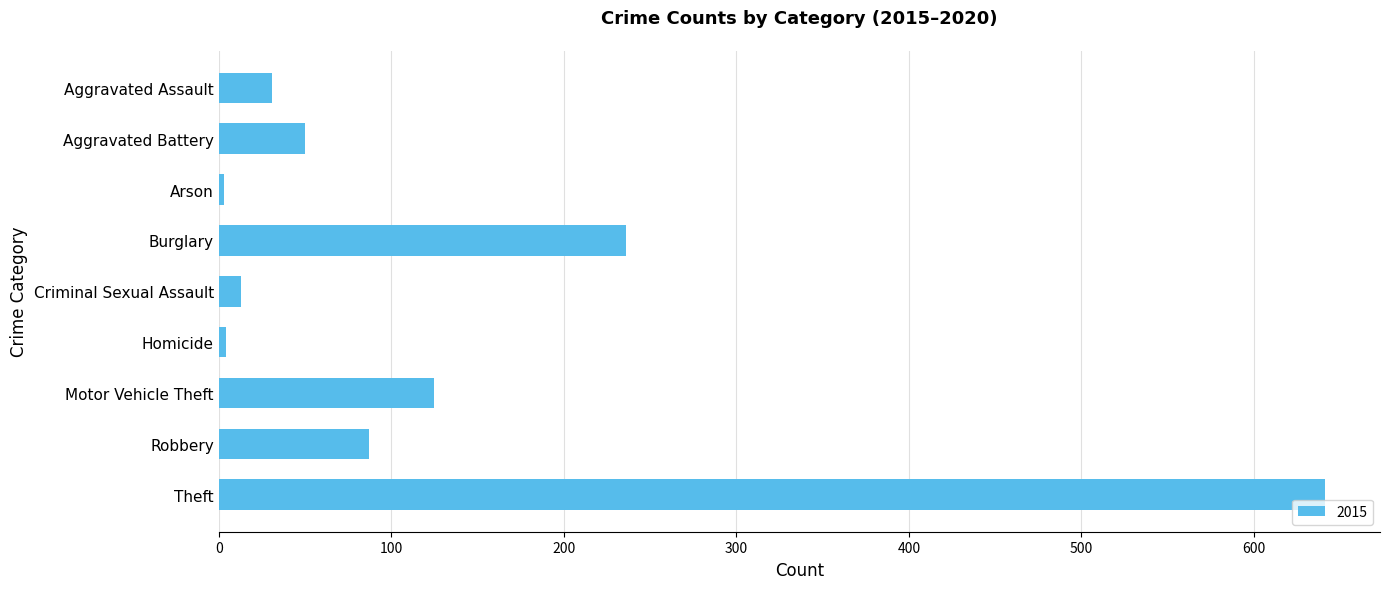

Which category has the highest value across all series?

Theft